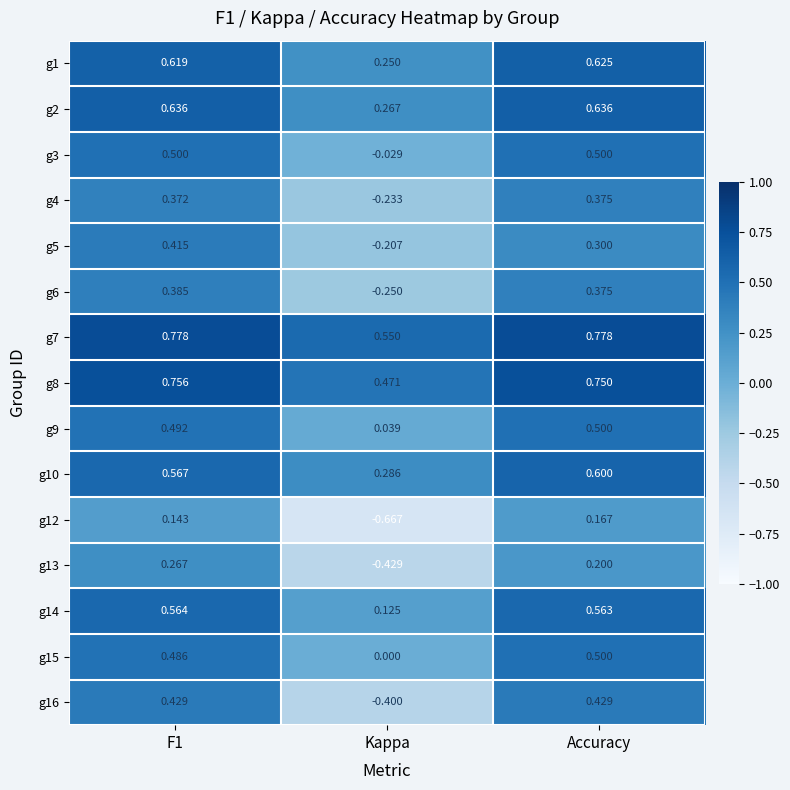

At which label is g16 closest to 0?

Kappa